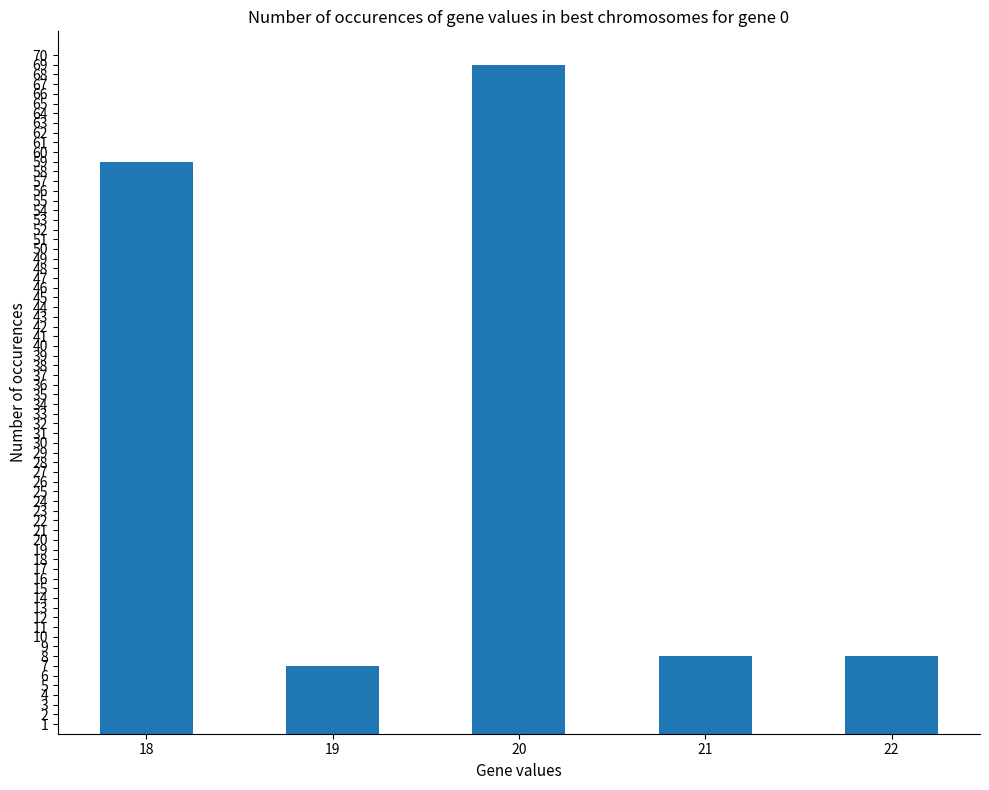

True or false: the data shows 59 at 18.

True